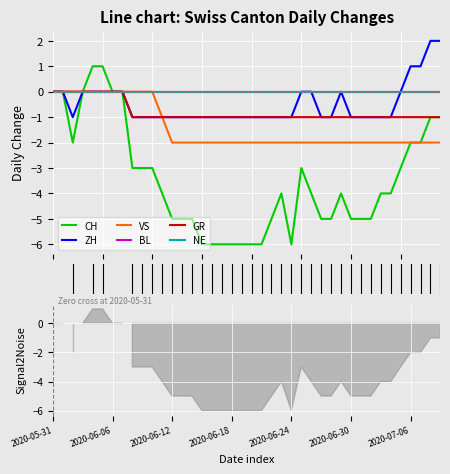

Read the GR value at 2020-07-01.

-1